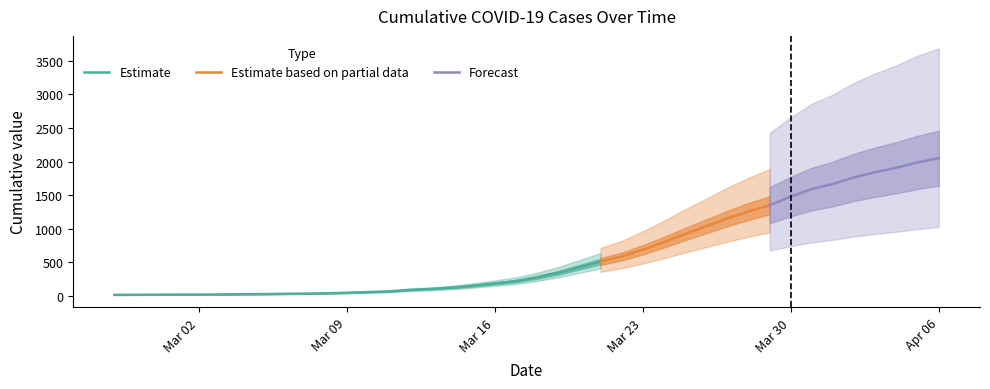

At which label is the value closest to 1031?

2020-03-26